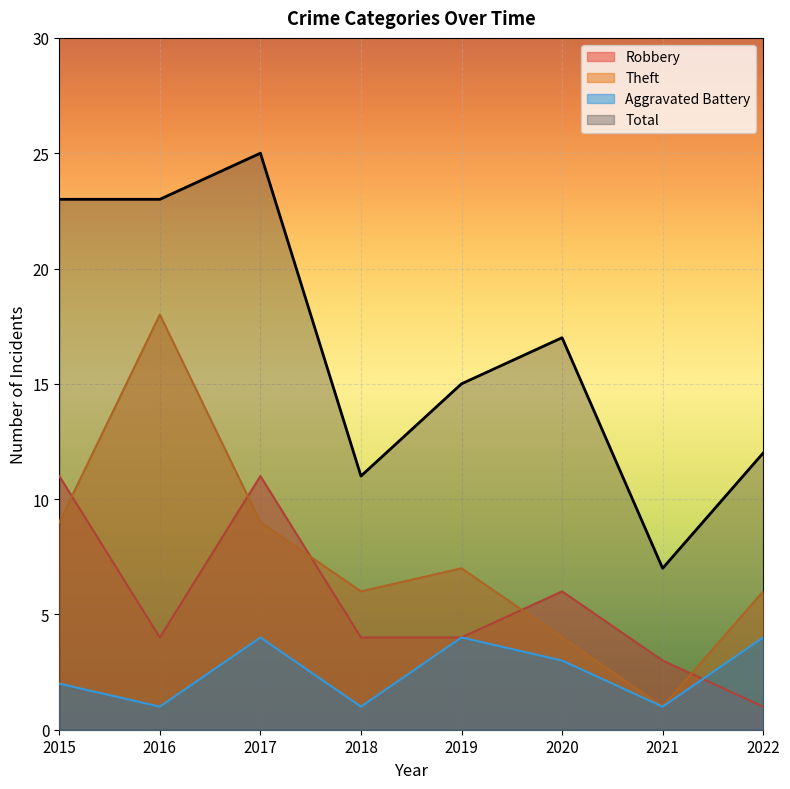

What is the value of the Robbery point at the 6th from the left?

6